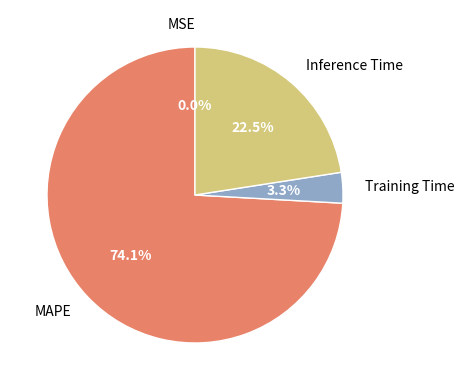

Combined, what portion of the pie is Inference Time and MAPE?

96.7%